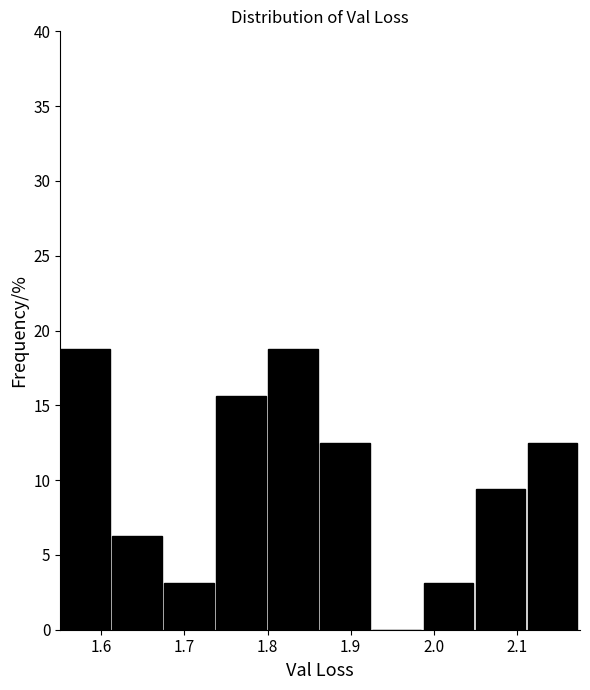

Reading left to right, transcribe this chart: for each bar, give the range it covers on the x-axis and its height. Neither the bar edges nor the heights are printed on the chart, so give them approximately, as read against the axes.

1.55 to 1.61: 19.0
1.61 to 1.68: 6.5
1.68 to 1.74: 3.0
1.74 to 1.80: 15.5
1.80 to 1.86: 19.0
1.86 to 1.93: 12.5
1.93 to 1.99: 0
1.99 to 2.05: 3.0
2.05 to 2.11: 9.5
2.11 to 2.18: 12.5